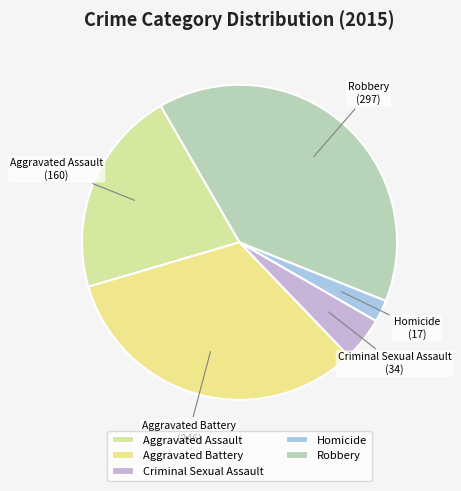

Between Aggravated Assault and Homicide, which is larger?

Aggravated Assault